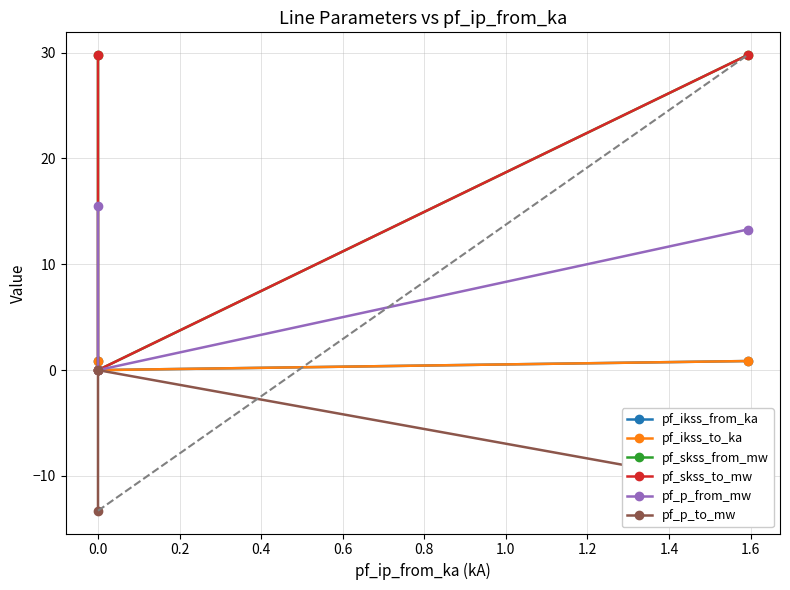

Which series has the largest range (max minus min)?

pf_skss_from_mw